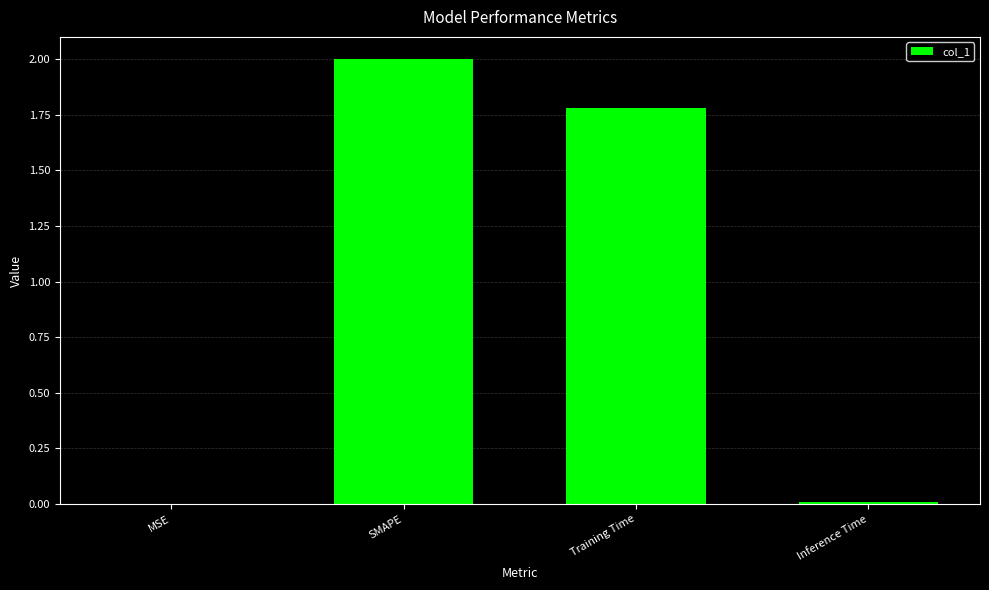

At which label is the value closest to 1?

Training Time